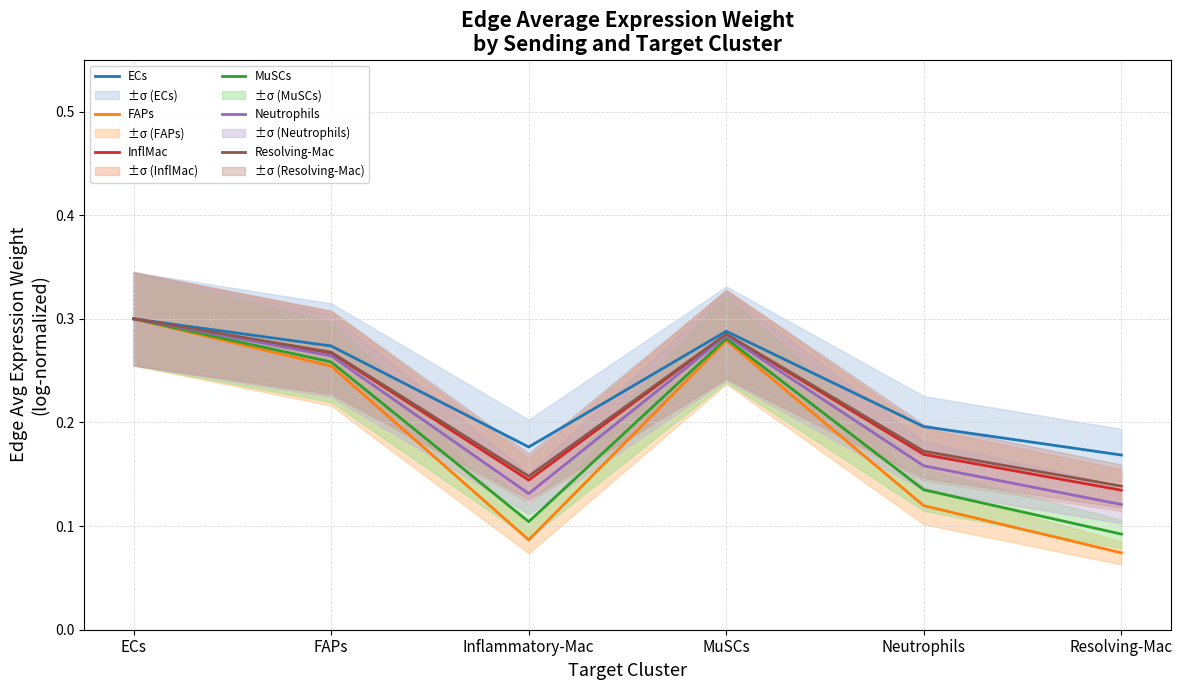

Is the value of InflMac at Inflammatory-Mac greater than the value of Neutrophils at ECs?

No